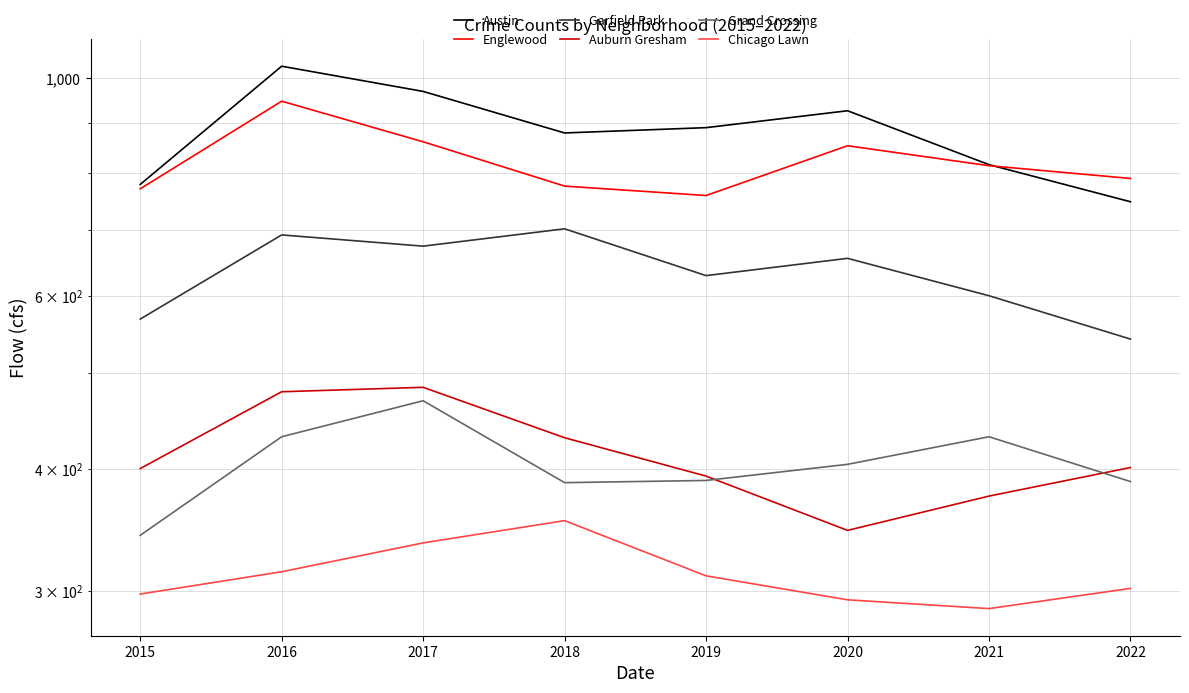

Where is Auburn Gresham nearest to the value 415?

2022